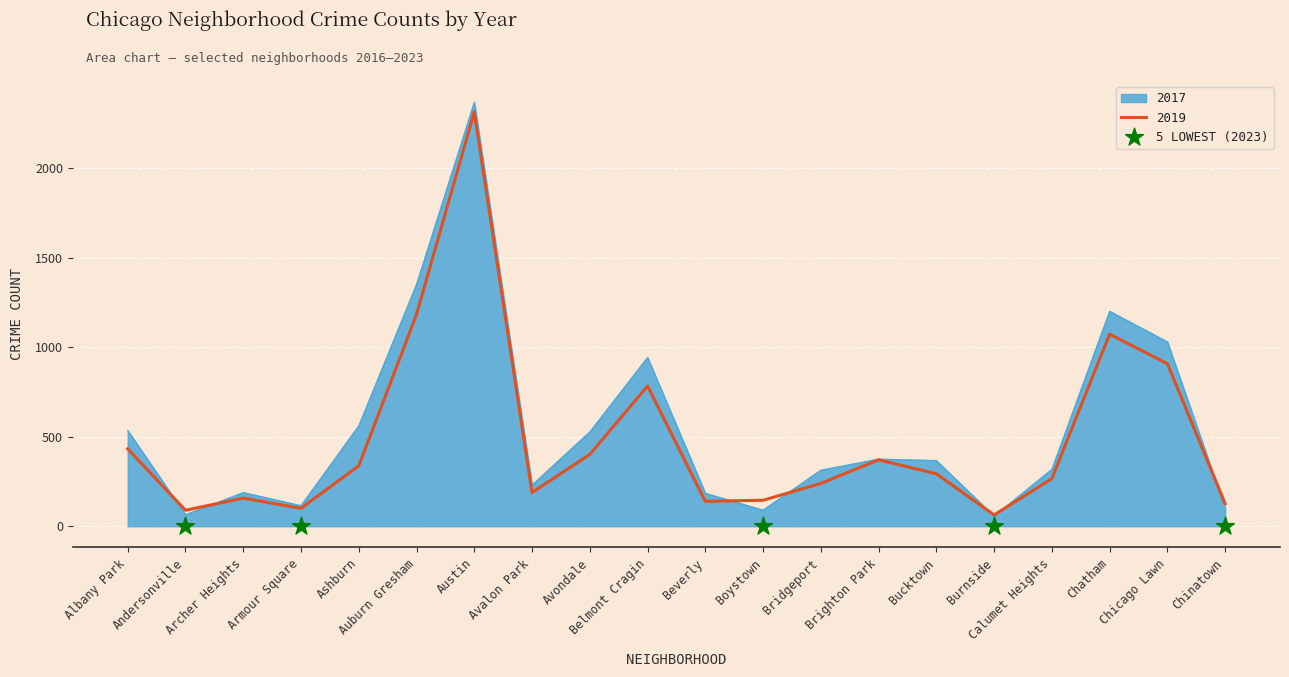

At which category is the sum across all series the highest?

Austin